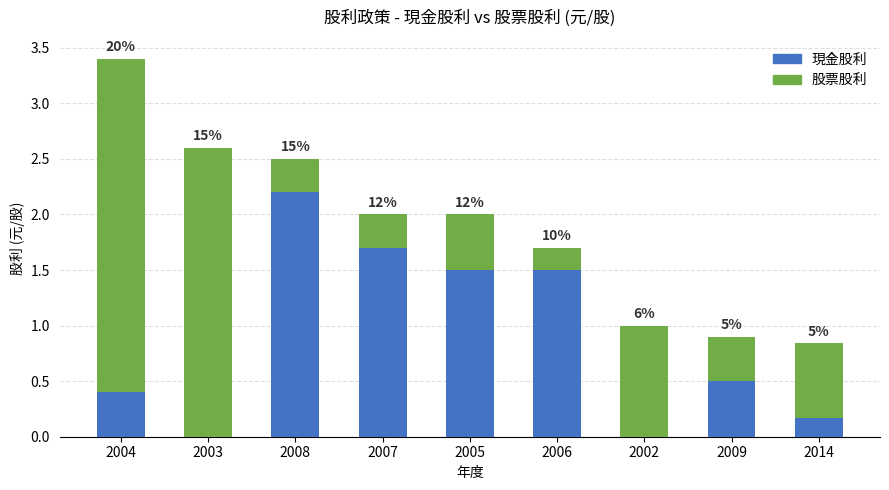

What is the average value of the 現金股利 series?

0.9